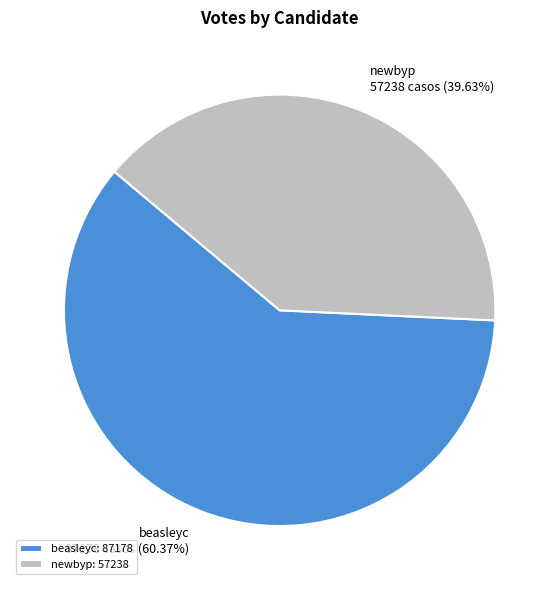

Rank the categories by value from lowest to highest.

newbyp, beasleyc